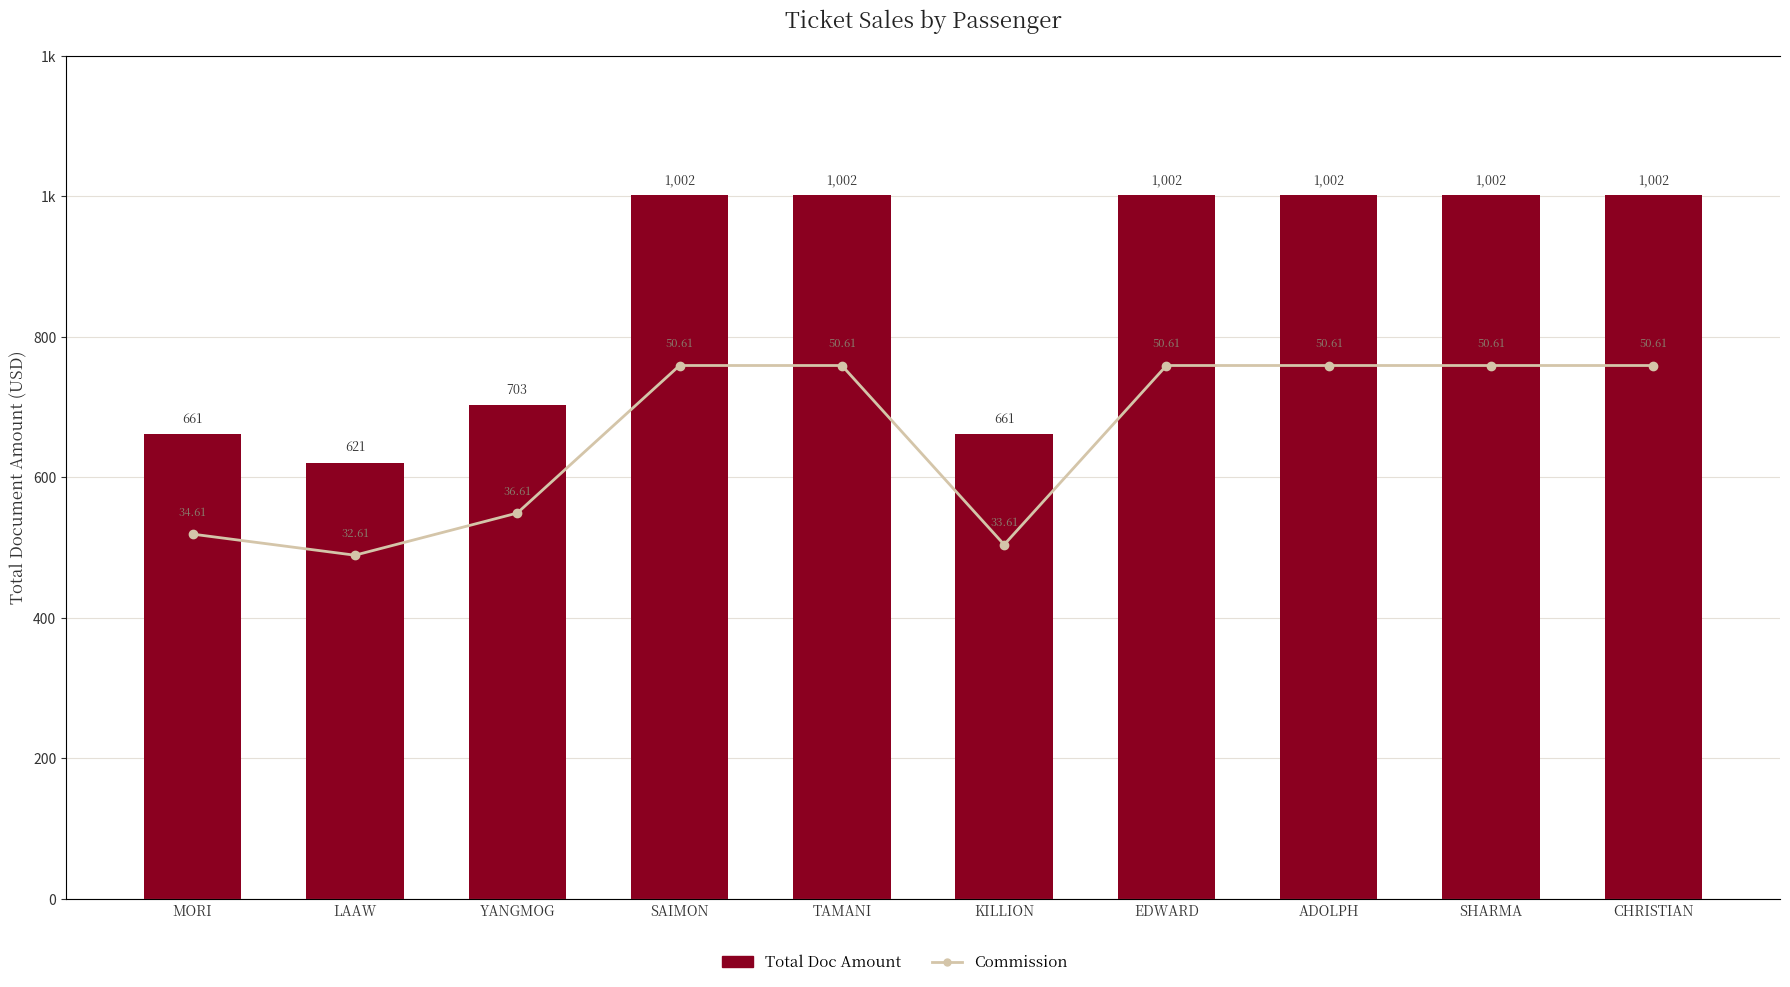

Which category has the highest value across all series?

SAIMON